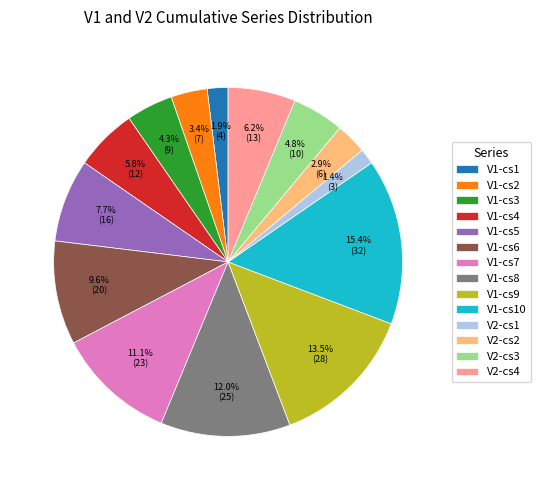

Does any single category account for the majority?

No